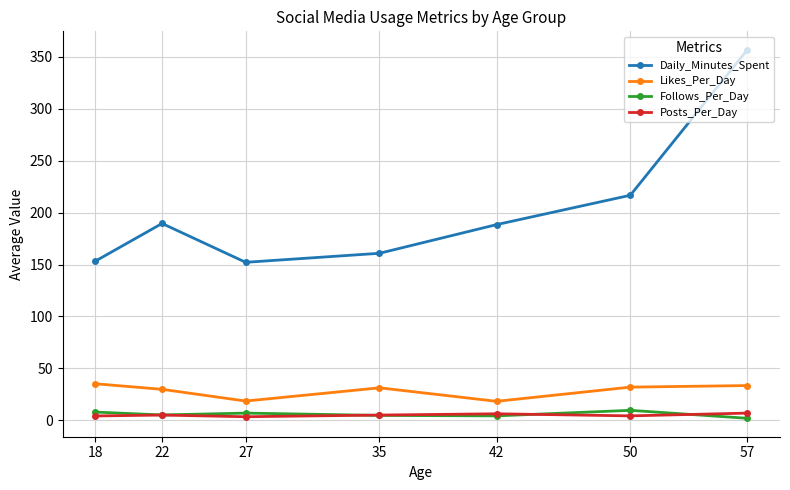

At which category does Daily_Minutes_Spent reach its first local valley?

27